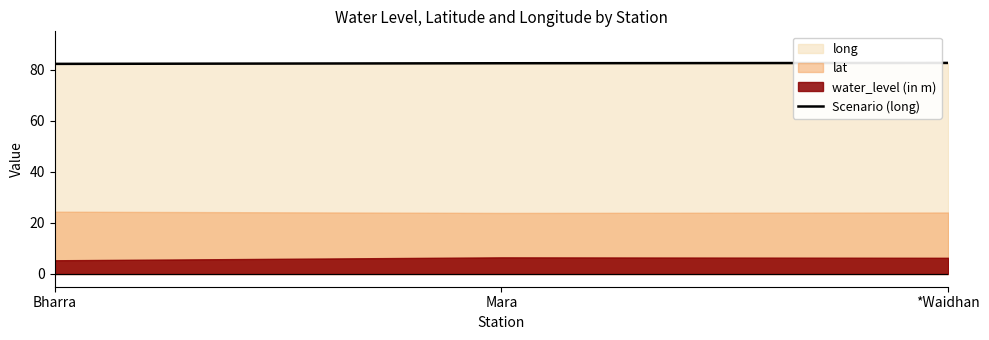

The Scenario (long) series shows 30.9 at Bharra. True or false?

False